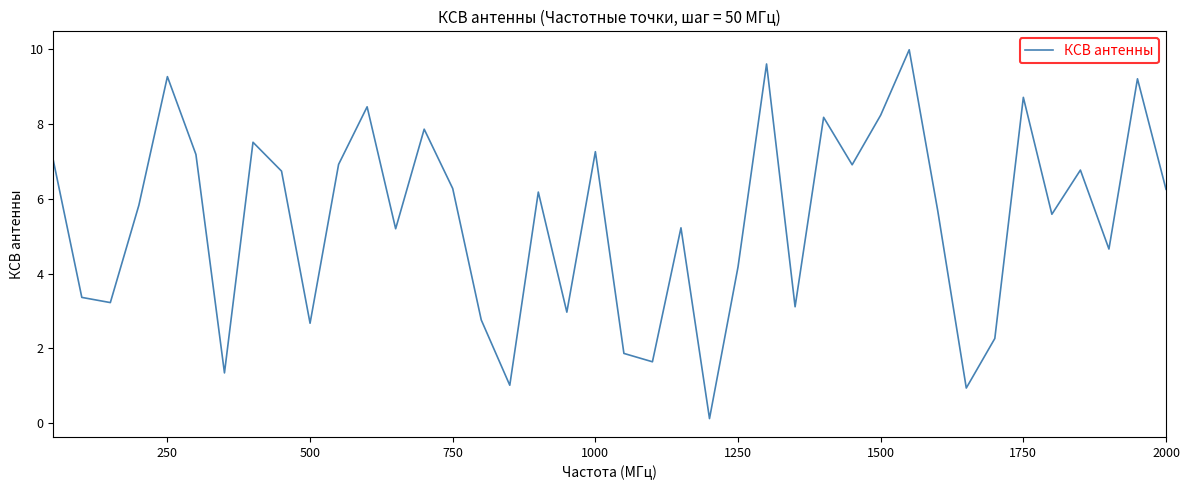

Is this an area chart (filled region under the line)?

No